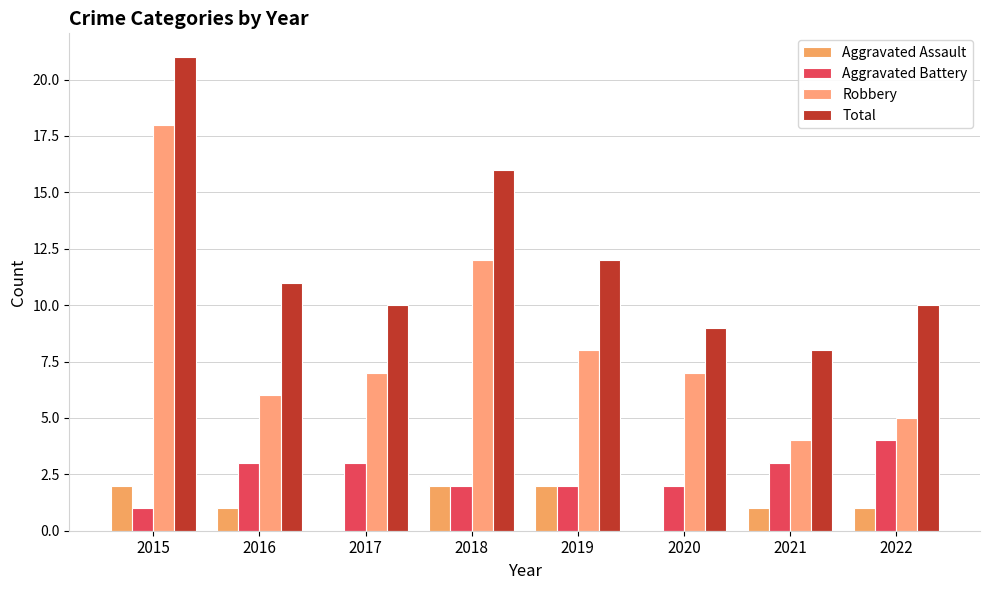

Count the number of categories in the chart.

8